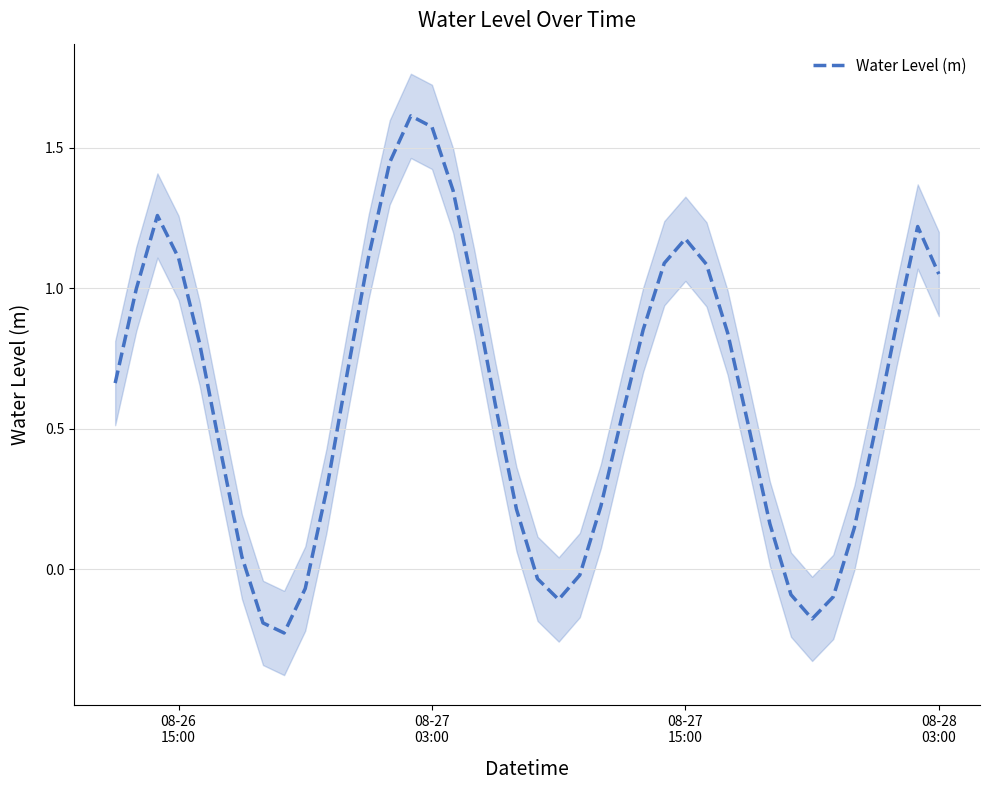

Is it true that the value at 30 is 0.7?

False